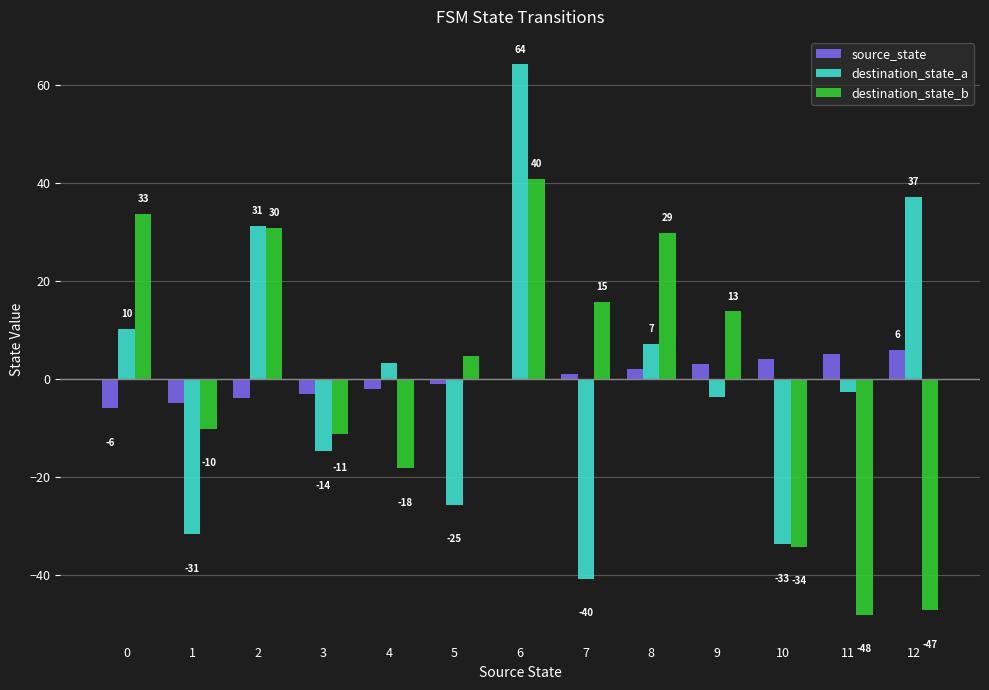

Are the bars grouped side by side (vs. stacked)?

Yes